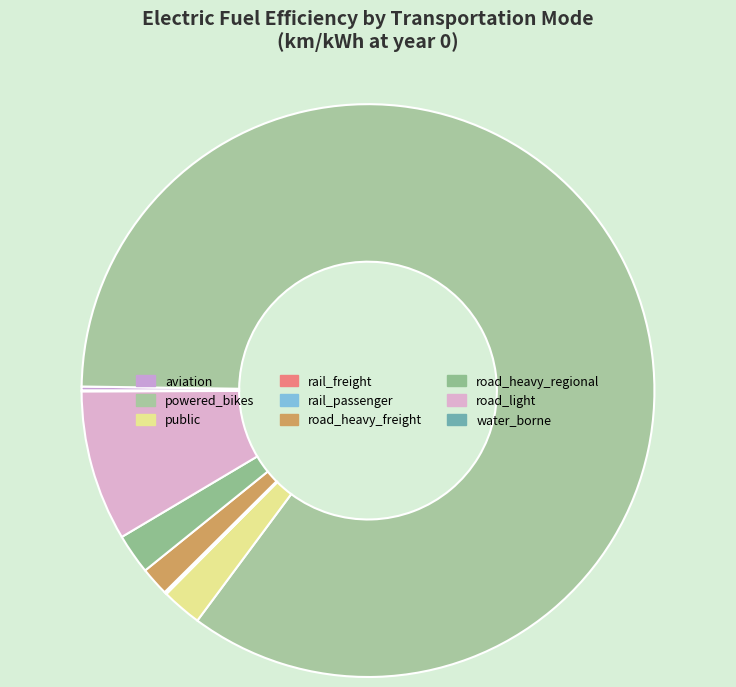

To the nearest percent, what is the average slice percentage?

11%